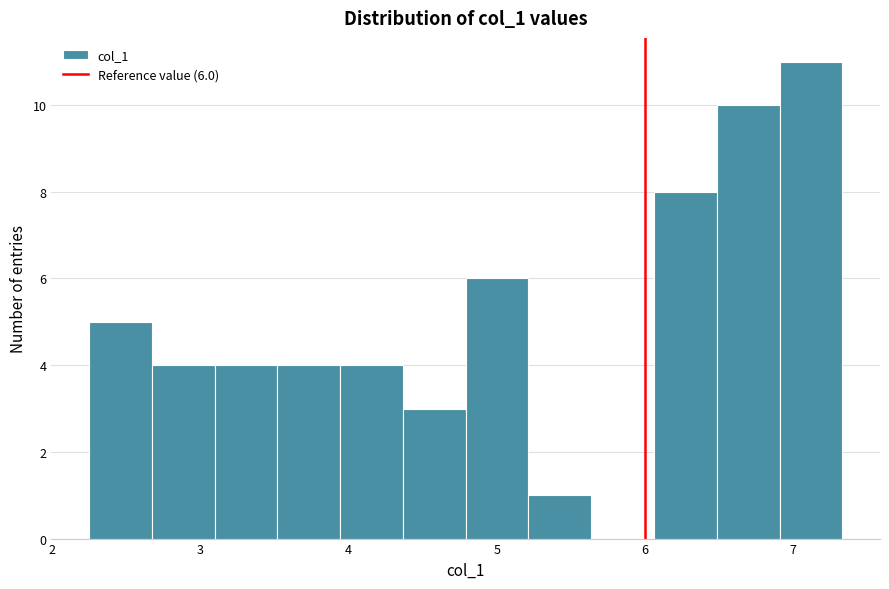

Which range on the x-axis has the tallest bar?

6.9 to 7.3